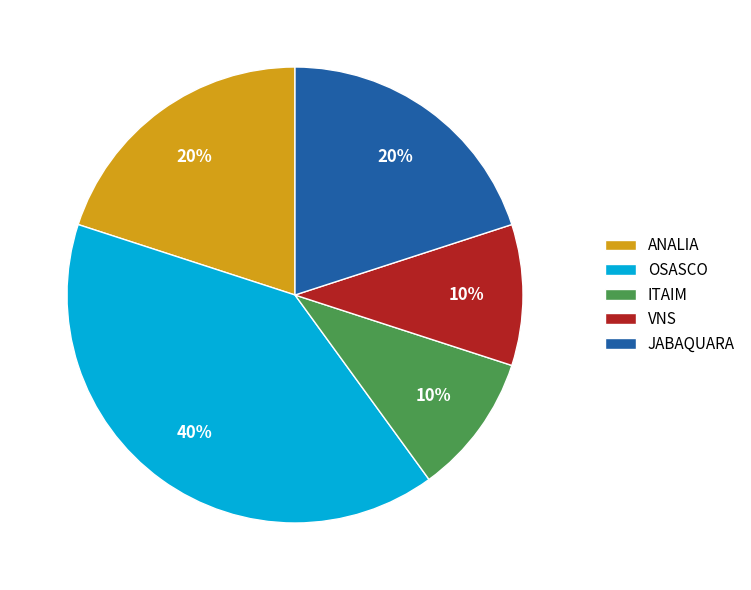

Is there any slice that represents more than half of the pie?

No